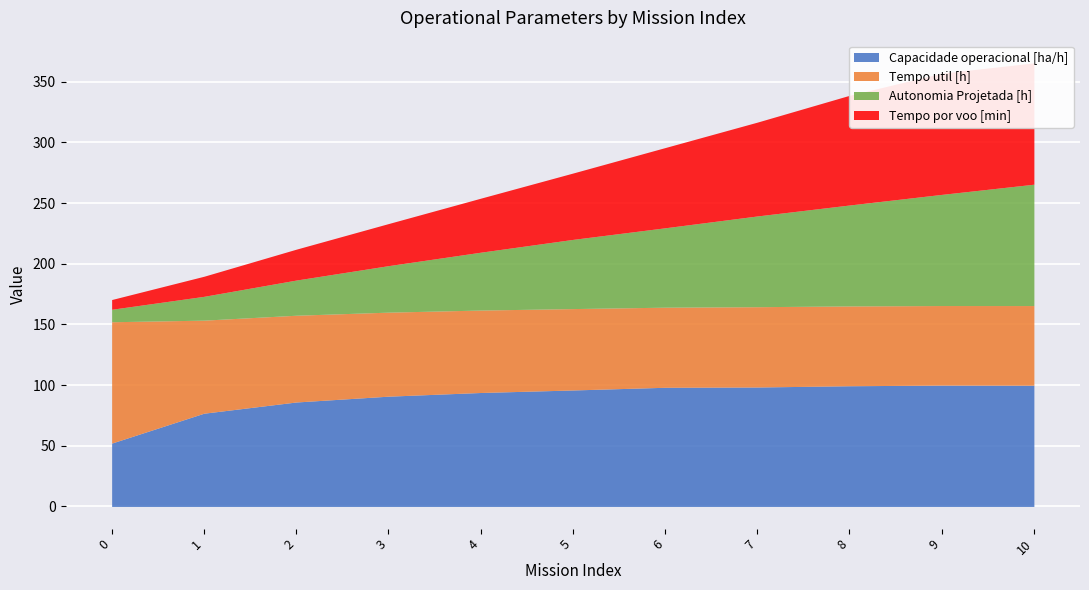

Which series has the widest spread of values?

Autonomia Projetada [h]